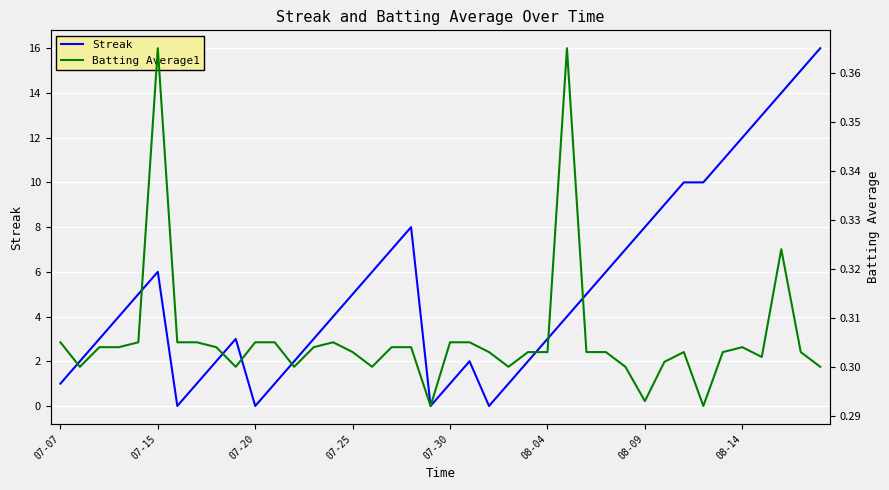

What is the spread (max minus min) of values at 22?

0.3